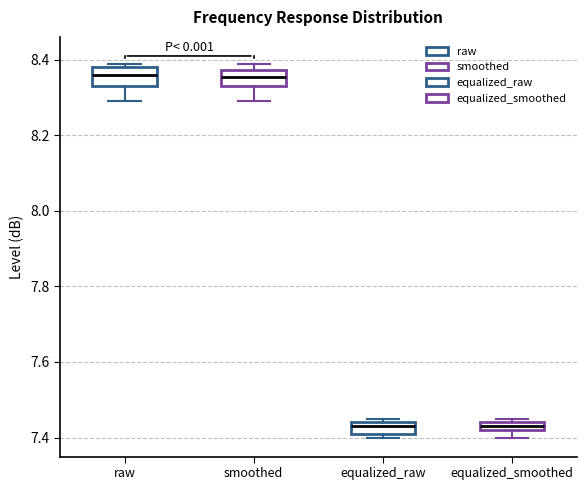

Where is the upper edge of the box for equalized_smoothed on the y-axis? The values are not printed on the chart, so give them approximately, as read against the axis.

7.44